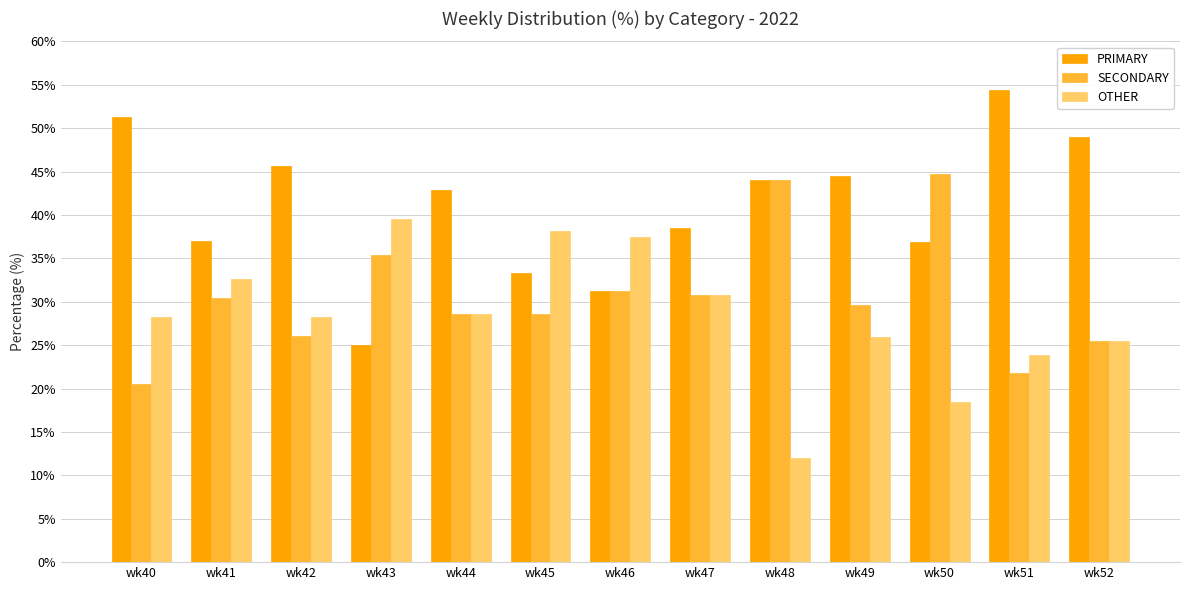

How many categories are shown in the chart?

13